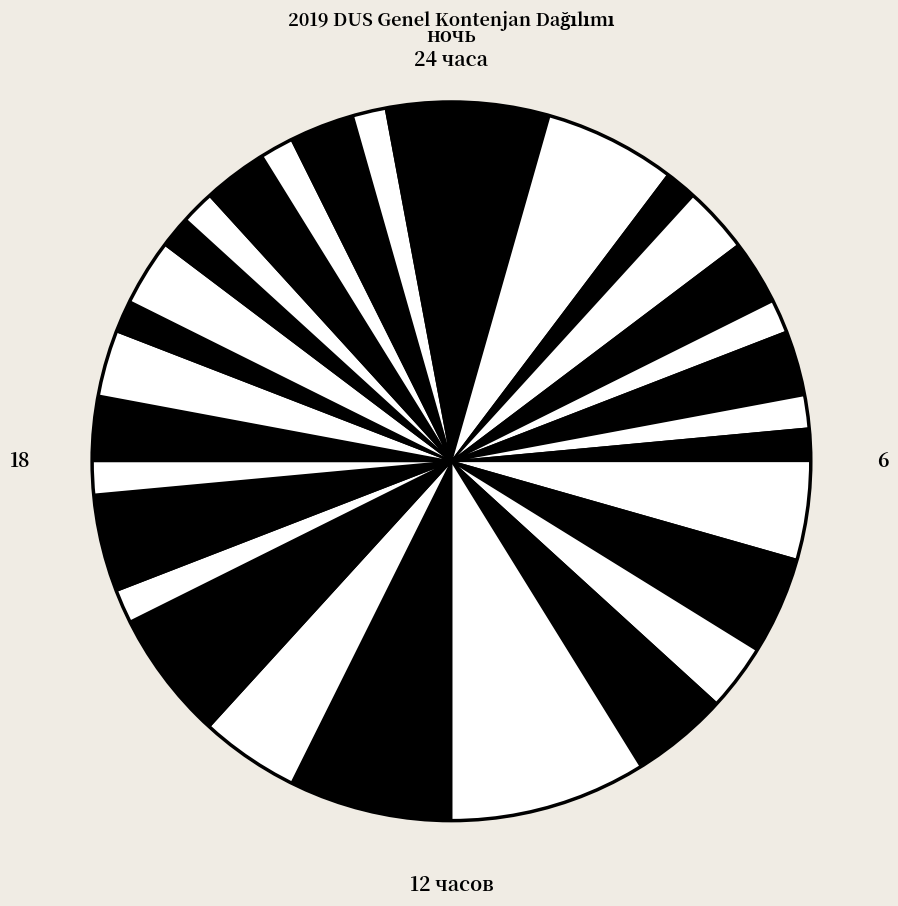

To the nearest percent, what is the average slice percentage?

3%